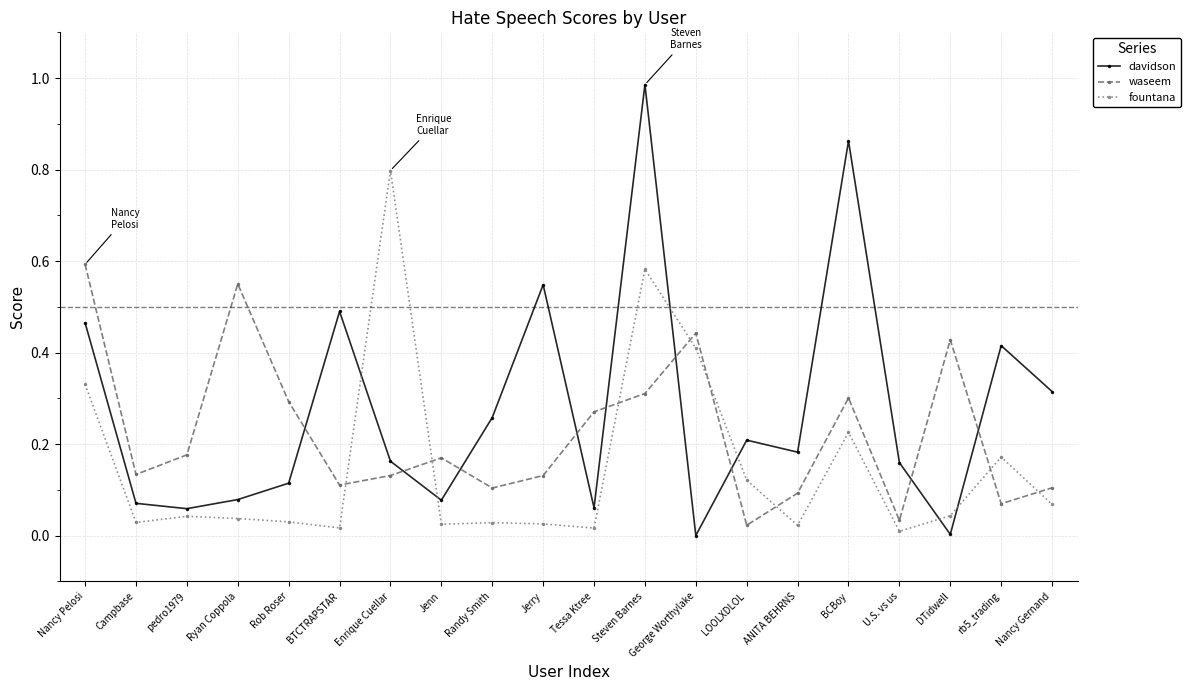

At LOOLXDLOL, list the series in order from largest to smallest.

davidson, fountana, waseem